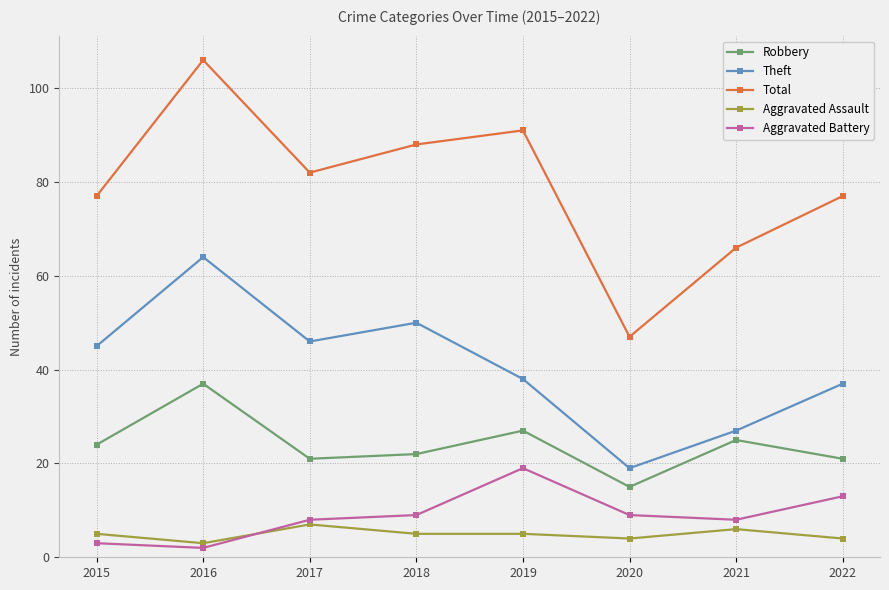

Count the number of data series in this chart.

5